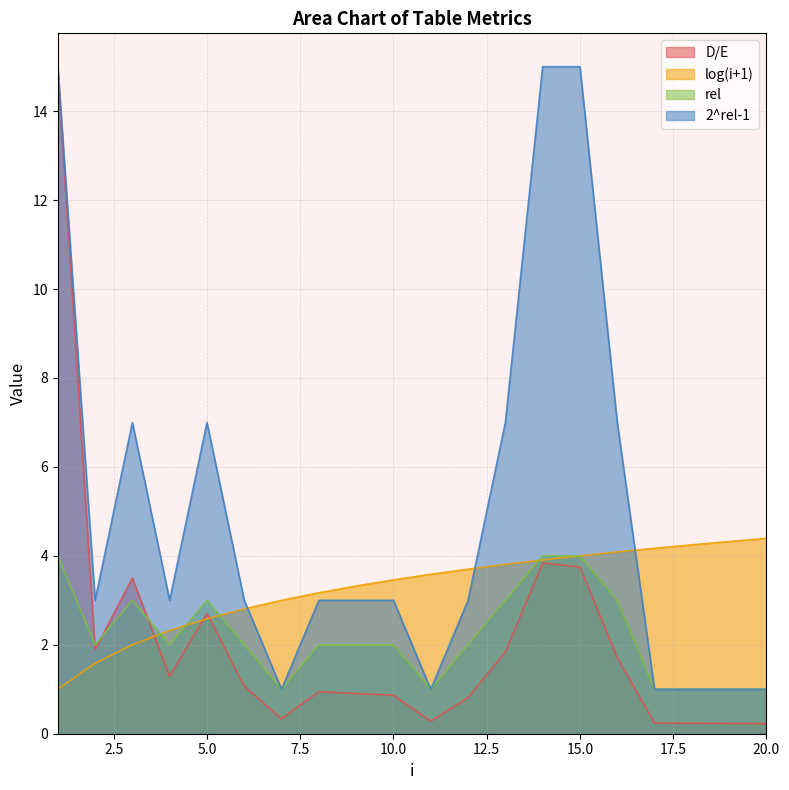

List the labels in order of log(i+1) value, largest first.

20, 19, 18, 17, 16, 15, 14, 13, 12, 11, 10, 9, 8, 7, 6, 5, 4, 3, 2, 1